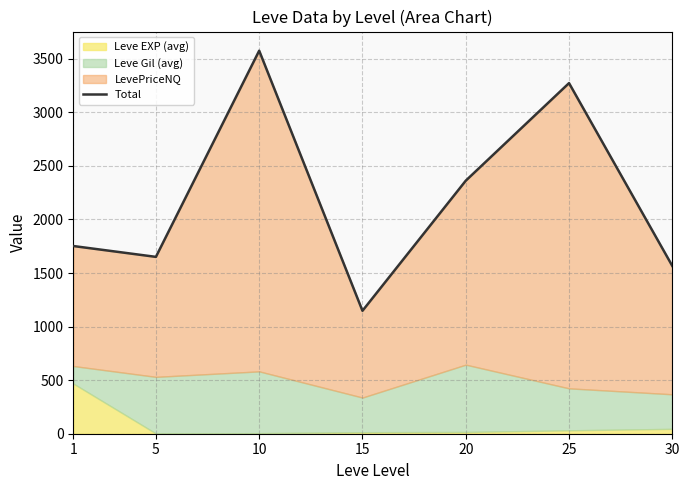

List the labels in order of value, largest first.

10, 25, 20, 1, 5, 30, 15